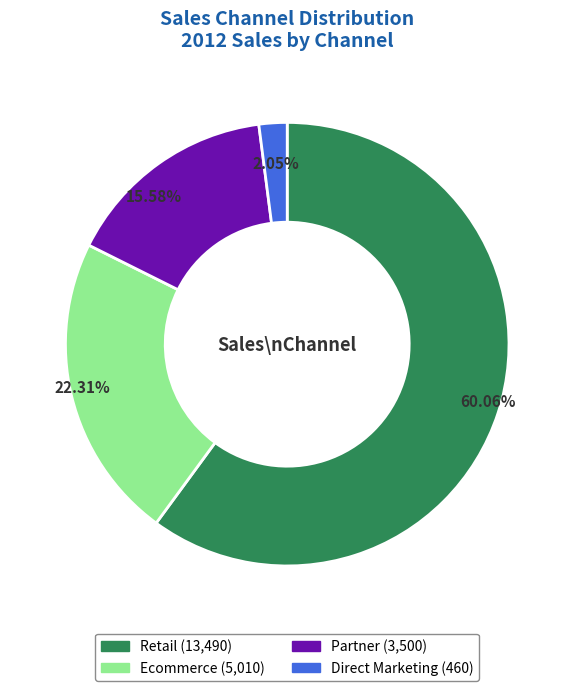

Which category has the biggest portion of the pie?

Retail